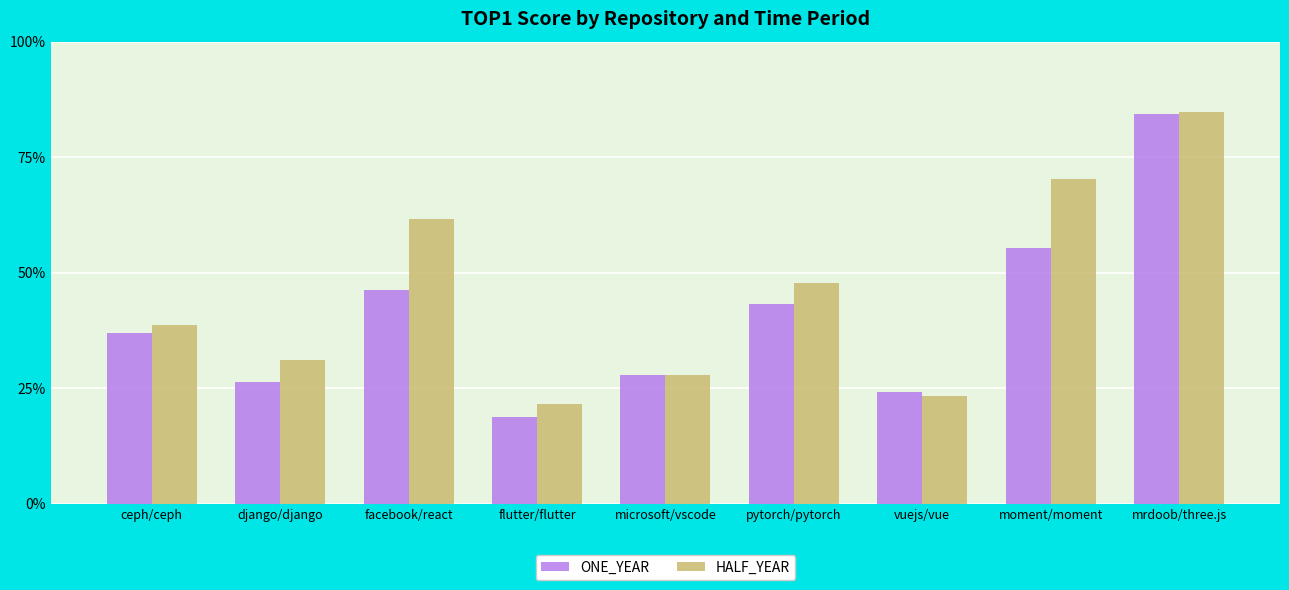

Does the chart contain stacked bars?

No